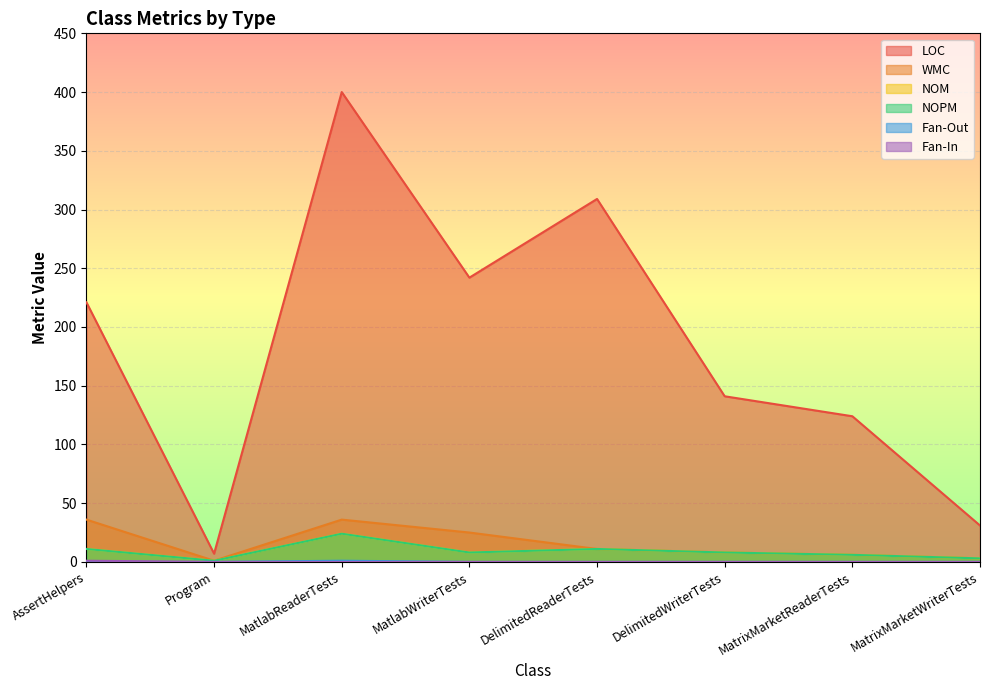

At how many categories does at least one series exceed 298?

2